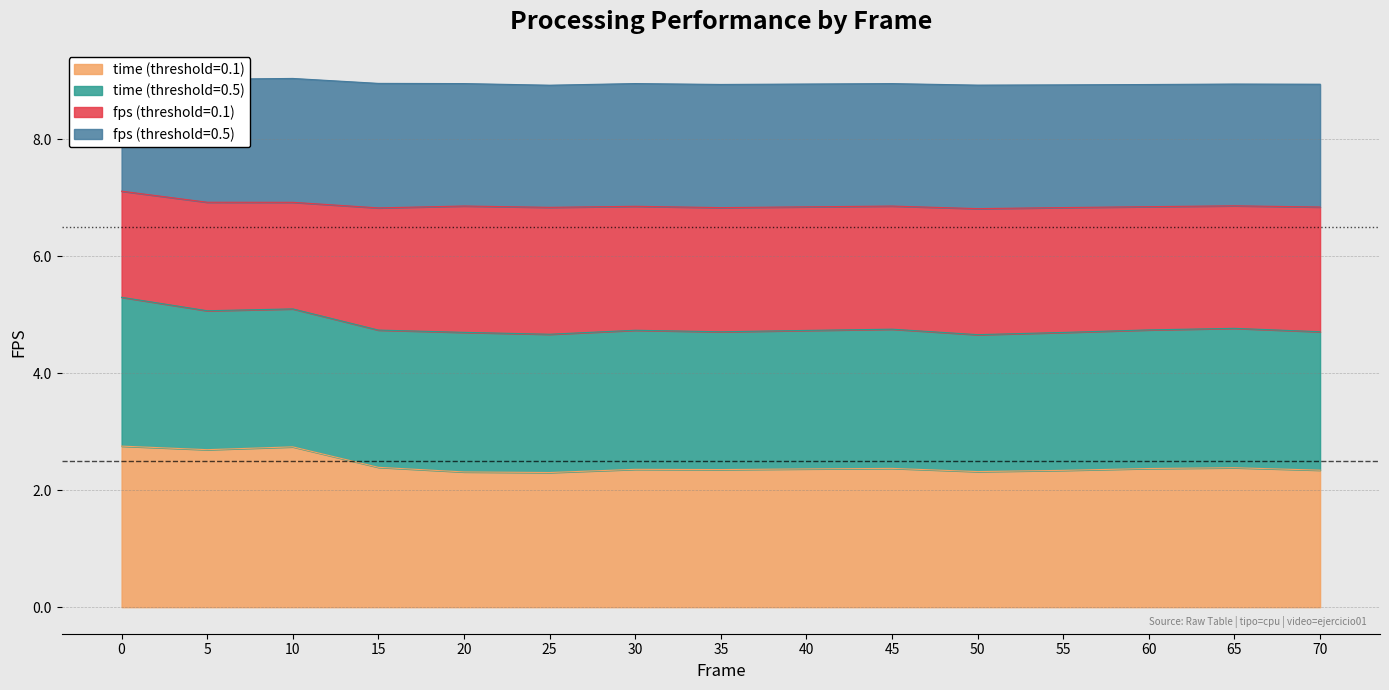

The time (threshold=0.1) series shows 1.2 at 55. True or false?

False